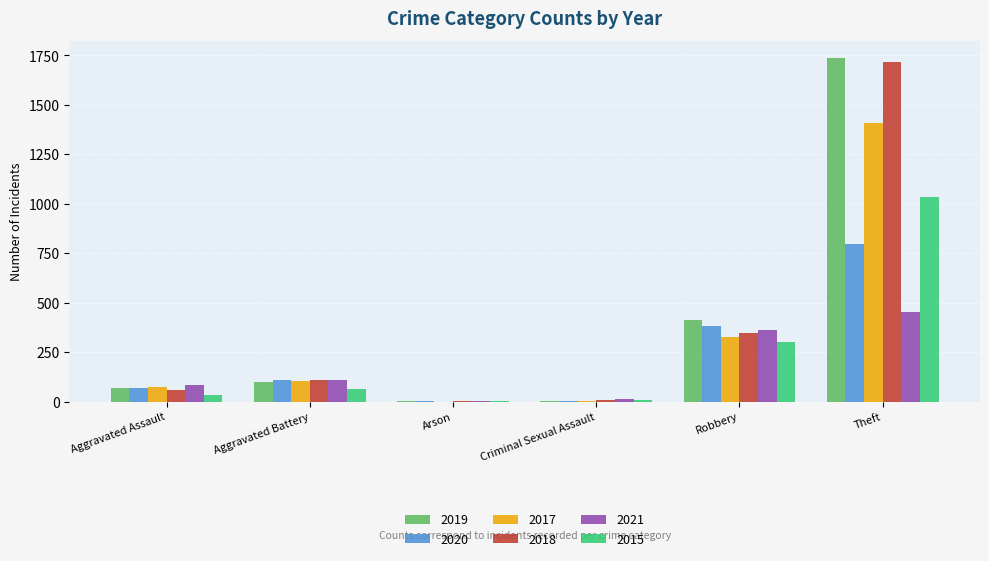

What is the difference between the 2020 values at Arson and Aggravated Battery?

107